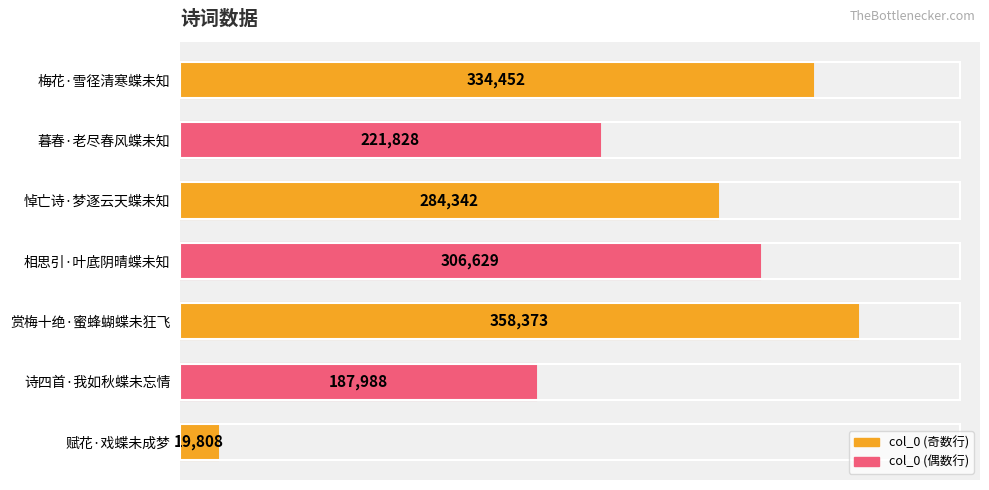

Approximately how many times larger is the value at 赏梅十绝·蜜蜂蝴蝶未狂飞 compared to 赋花·戏蝶未成梦?

18.1